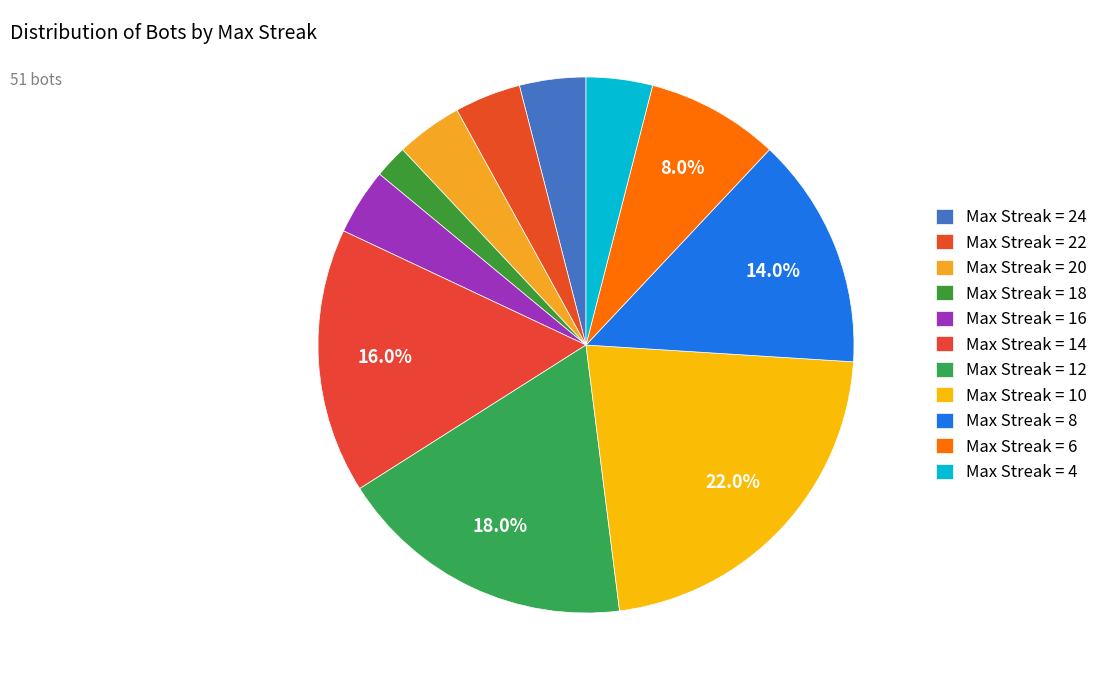

Which category has the biggest portion of the pie?

Max Streak = 10